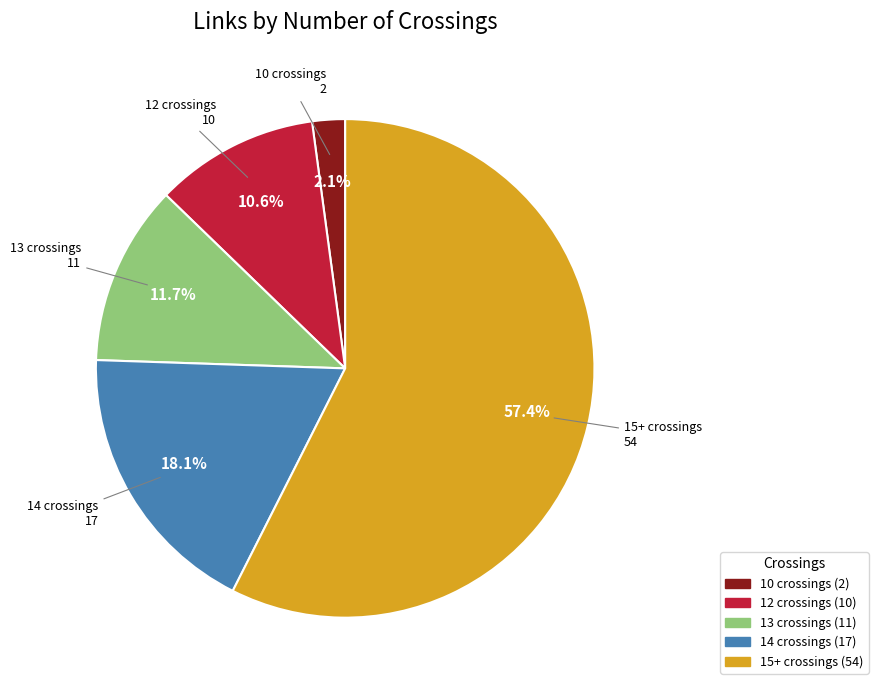

Count the number of slices in the pie.

5